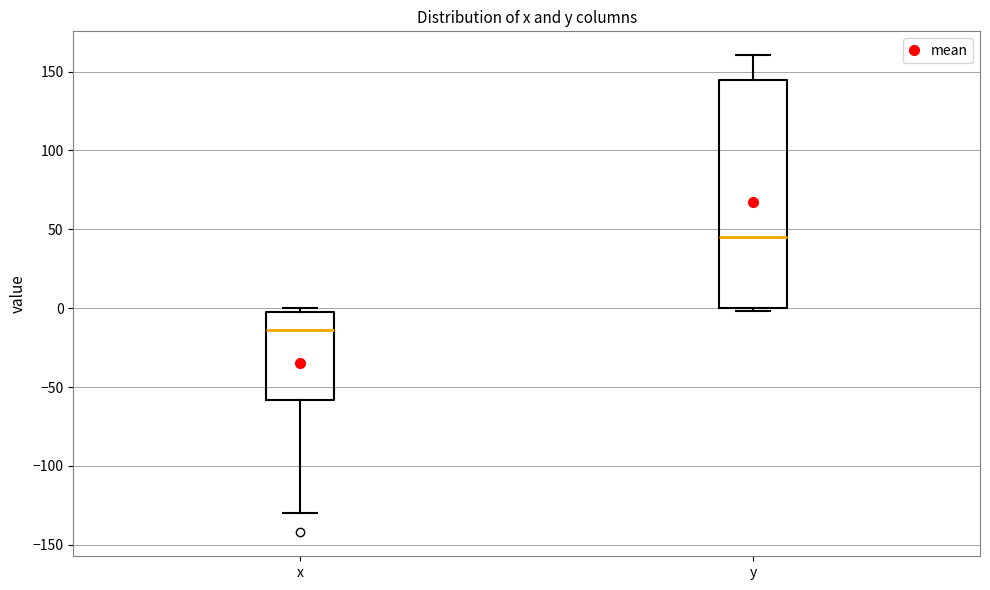

Reading left to right, read every box against the y-axis: the position of its median line, the range the box covers, and the ends of its whiskers. The values are not printed on the chart, so give them approximately, as read against the axis.

x: median -15, box -60 to 0, whiskers -130 to 0 (just above the box's upper edge)
y: median 45, box 0 to 145, whiskers 0 (just below the box's lower edge) to 160